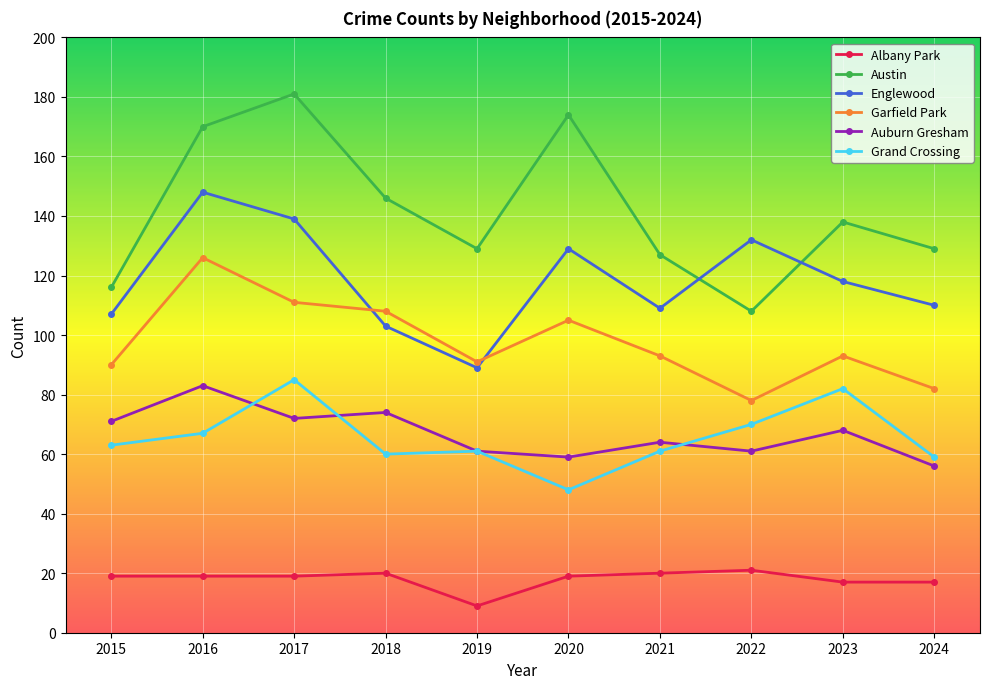

True or false: Englewood has more than 0 interior local peaks.

True